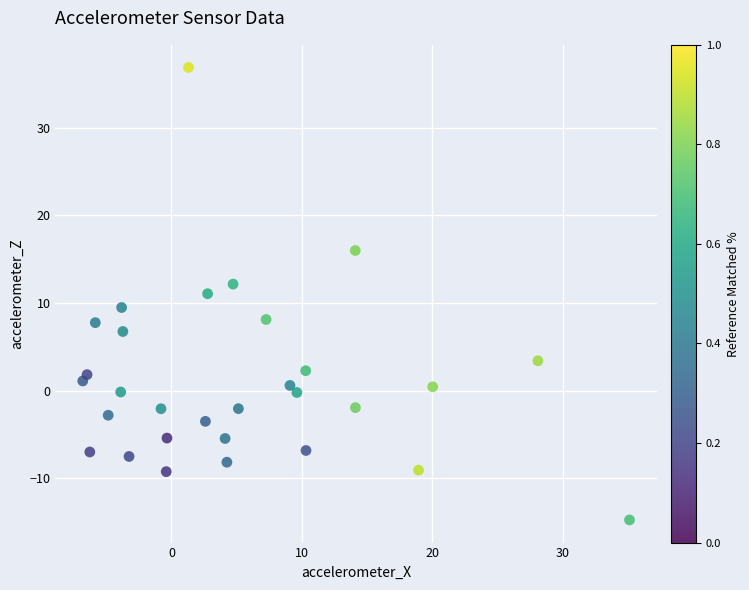

What is the range of Y values (max minus min)?

51.7